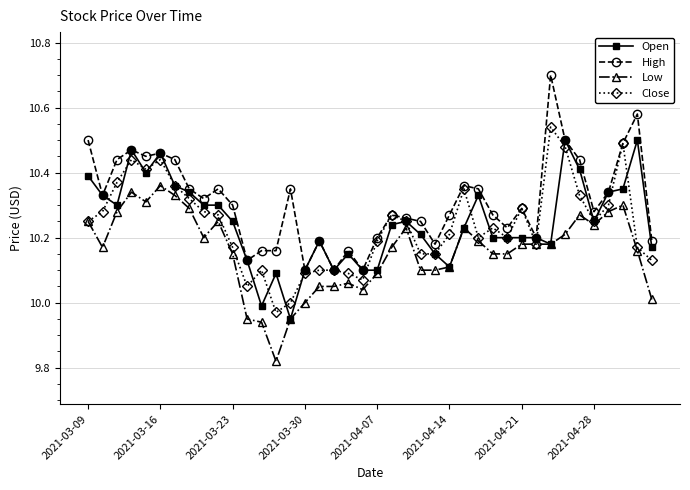

True or false: Open has more than 0 points higher than both neighbors.

True